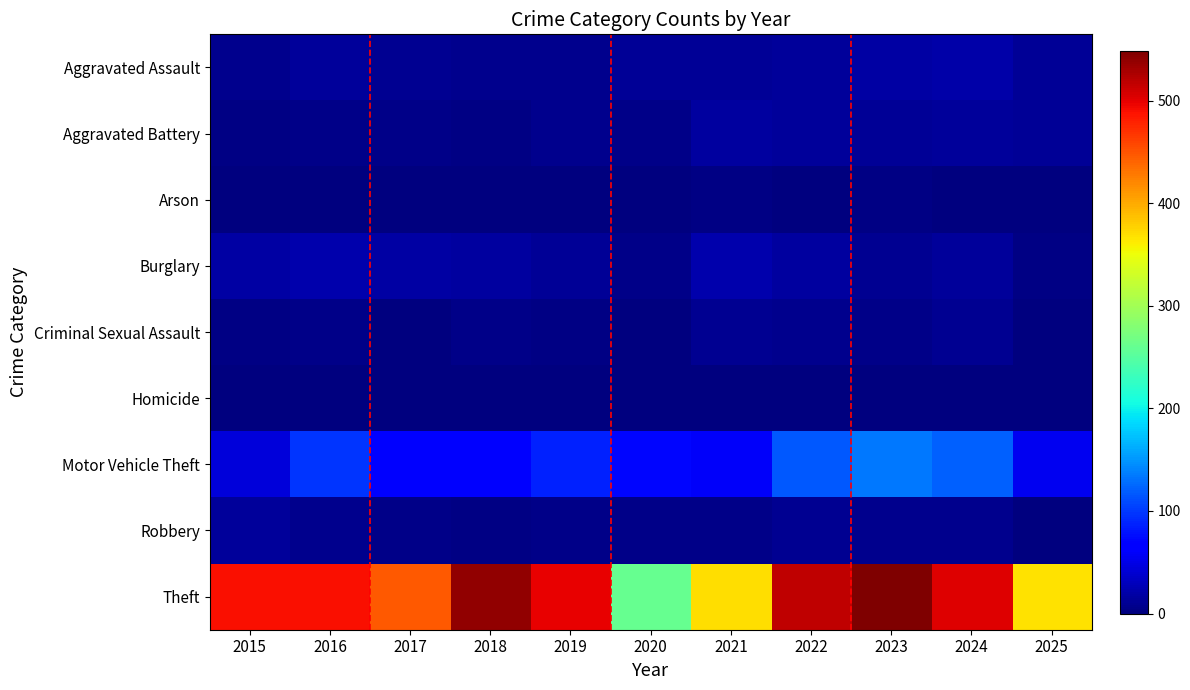

Which series changed the most between 2022 and 2024?

Theft